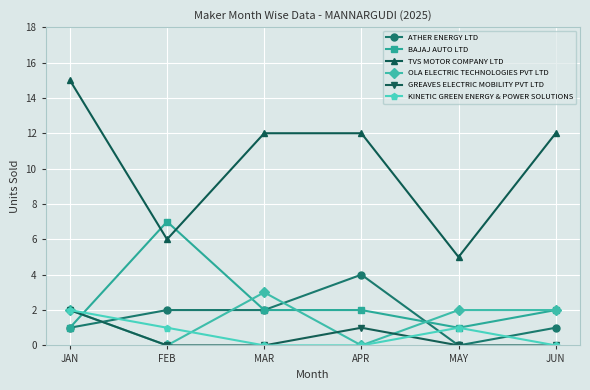

What are all the series names shown in the legend?

ATHER ENERGY LTD, BAJAJ AUTO LTD, TVS MOTOR COMPANY LTD, OLA ELECTRIC TECHNOLOGIES PVT LTD, GREAVES ELECTRIC MOBILITY PVT LTD, KINETIC GREEN ENERGY & POWER SOLUTIONS